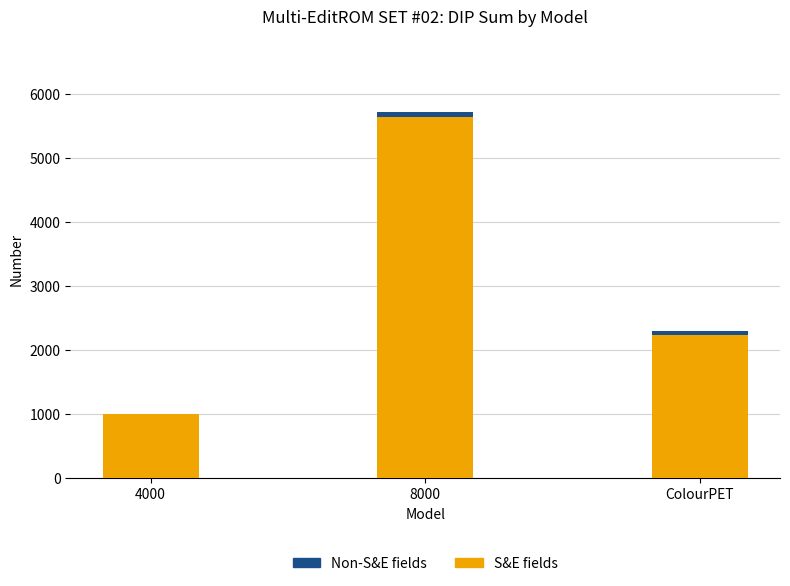

Reading right to left, list the values for the S&E fields series.

ColourPET=2244	8000=5644	4000=1000